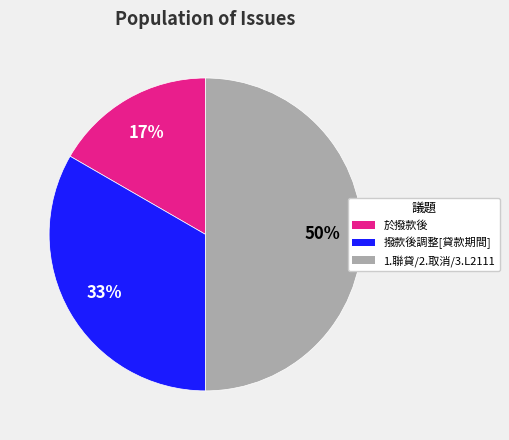

What percentage is the 1.聯貸/2.取消/3.L2111 slice, to the nearest percent?

50%